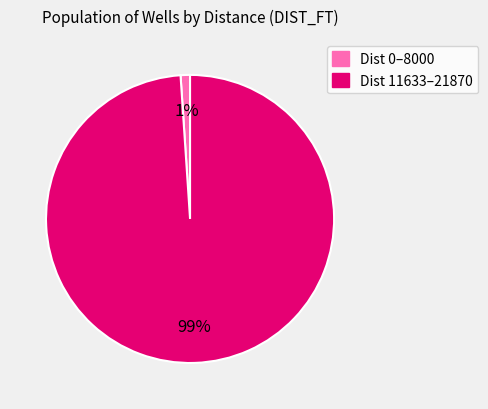

To the nearest percent, what is the difference between the largest and smallest slice percentages?

98%